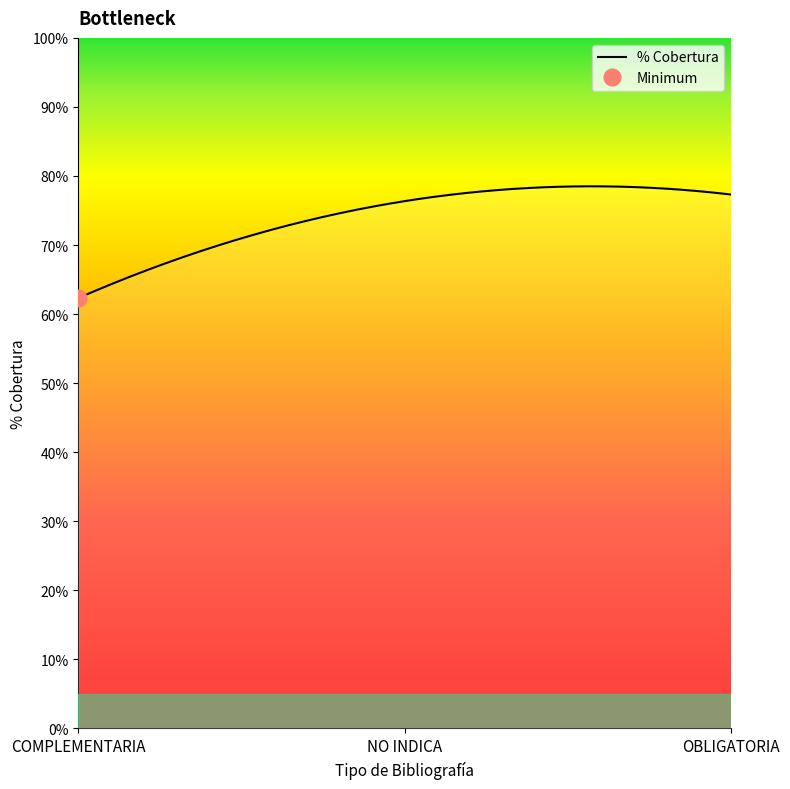

What is the highest value of the % Cobertura series?

78.5